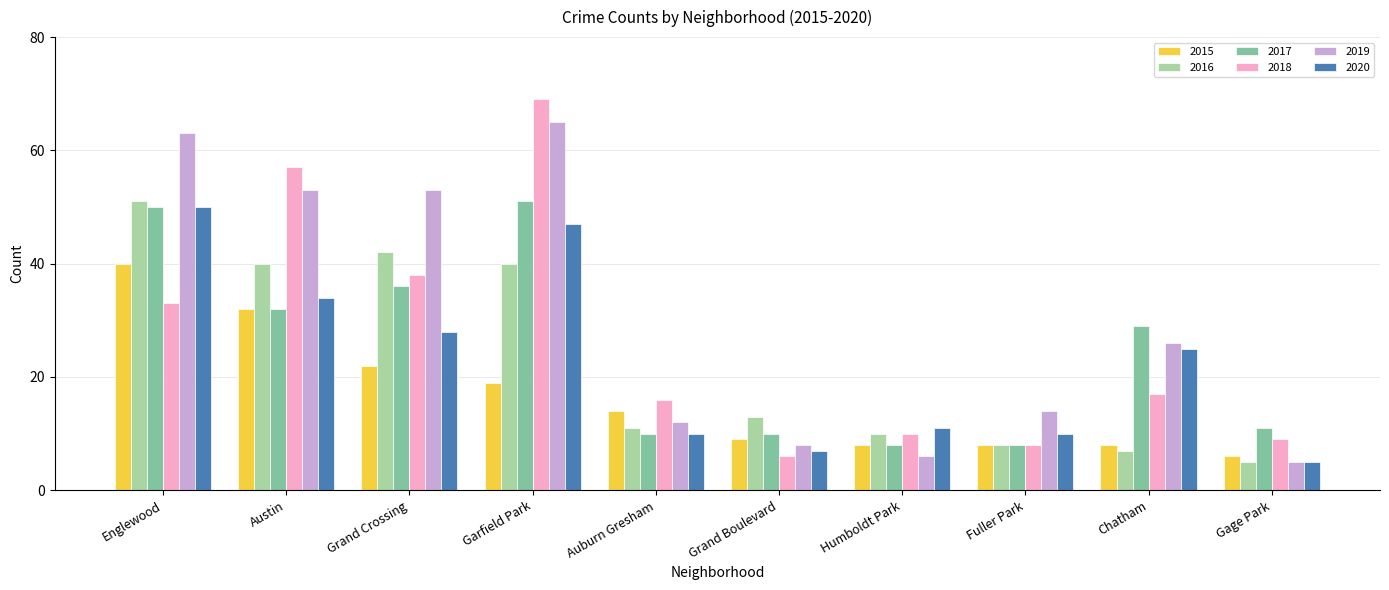

Reading left to right, list all the values displayed in this chart.

2015: 40	32	22	19	14	9	8	8	8	6
2016: 51	40	42	40	11	13	10	8	7	5
2017: 50	32	36	51	10	10	8	8	29	11
2018: 33	57	38	69	16	6	10	8	17	9
2019: 63	53	53	65	12	8	6	14	26	5
2020: 50	34	28	47	10	7	11	10	25	5